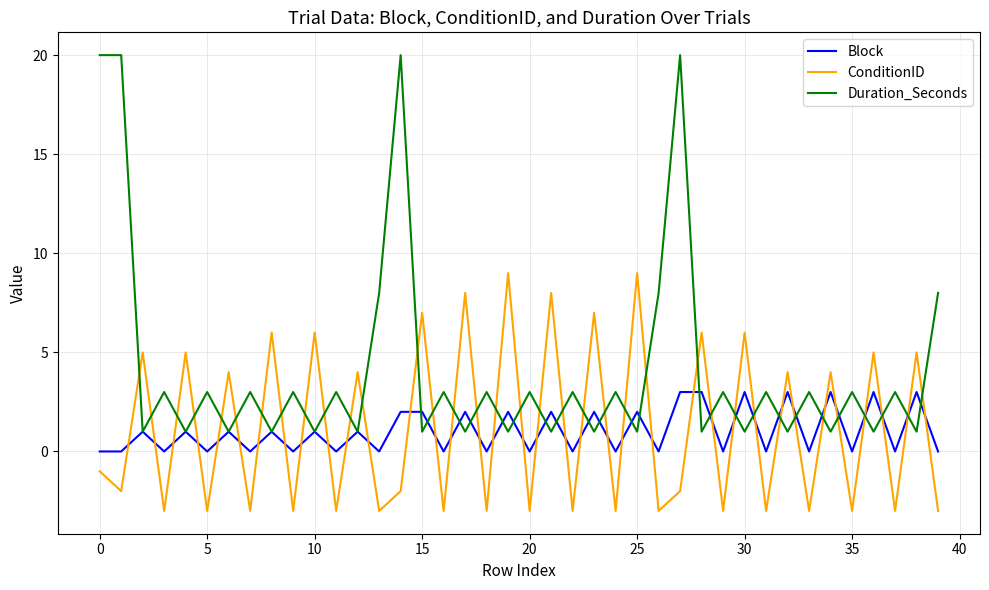

Reading left to right, list all the values displayed in this chart.

Block: 0	0	1	0	1	0	1	0	1	0	1	0	1	0	2	2	0	2	0	2	0	2	0	2	0	2	0	3	3	0	3	0	3	0	3	0	3	0	3	0
ConditionID: -1	-2	5	-3	5	-3	4	-3	6	-3	6	-3	4	-3	-2	7	-3	8	-3	9	-3	8	-3	7	-3	9	-3	-2	6	-3	6	-3	4	-3	4	-3	5	-3	5	-3
Duration_Seconds: 20	20	1	3	1	3	1	3	1	3	1	3	1	8	20	1	3	1	3	1	3	1	3	1	3	1	8	20	1	3	1	3	1	3	1	3	1	3	1	8